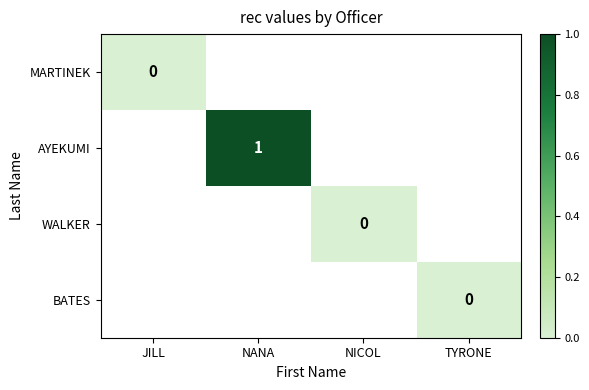

At how many categories does at least one series exceed 0?

1